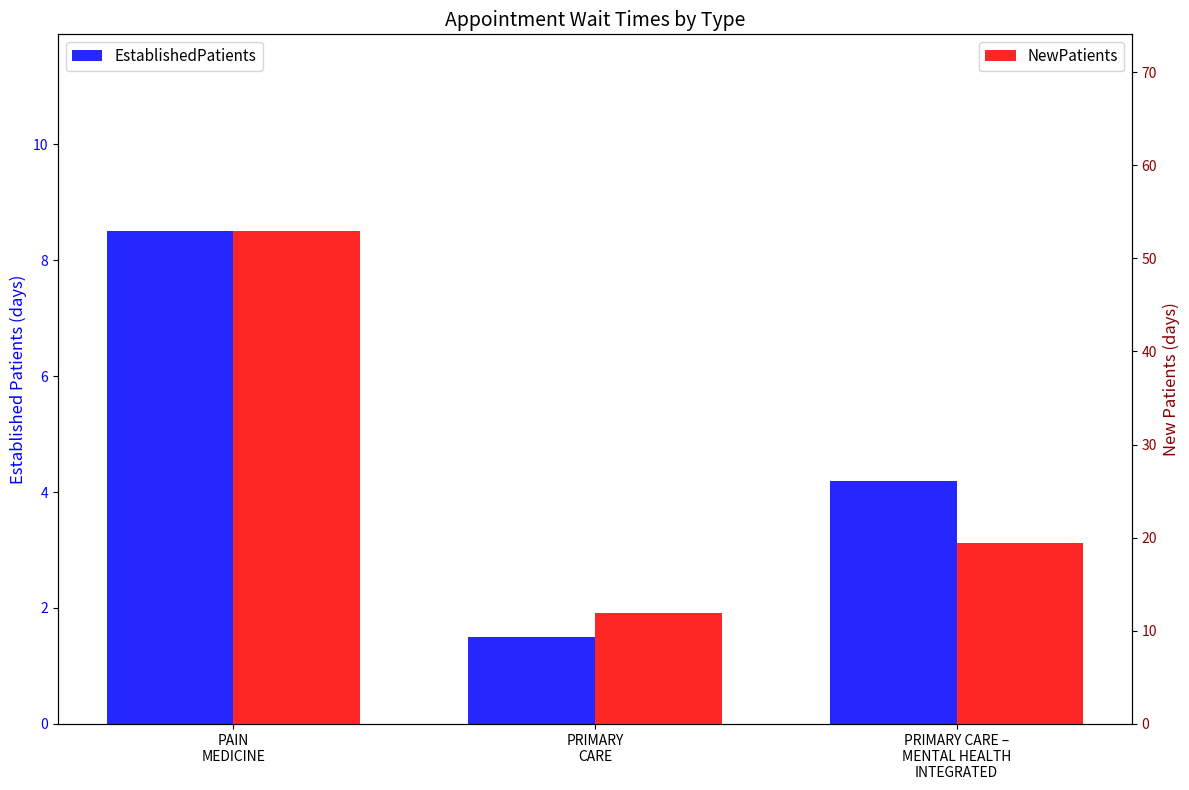

At which category does the chart reach its minimum across all series?

PRIMARY
CARE